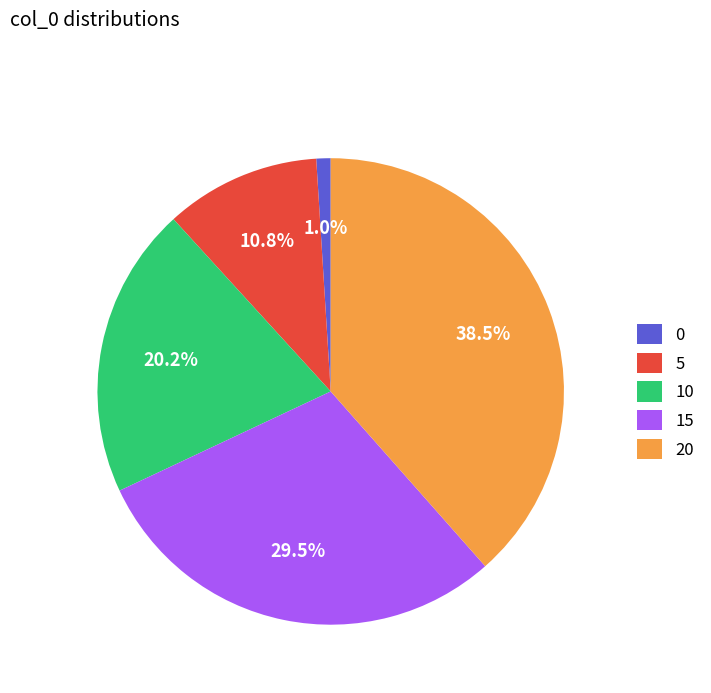

What percentage do 0 and 5 together represent?

11.8%